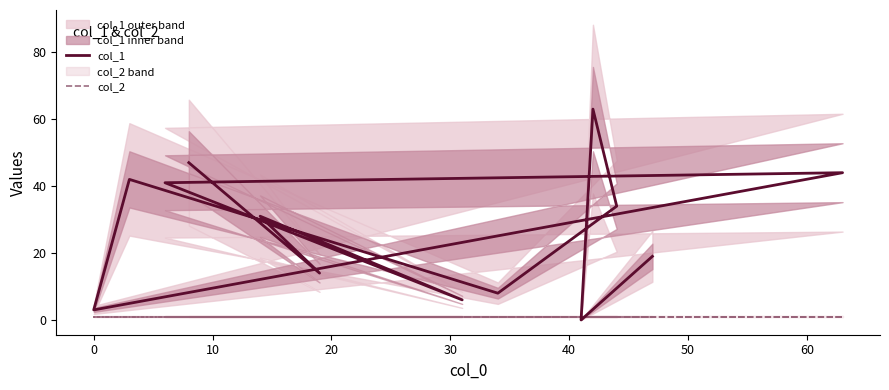

What is the sum of all col_1 values?

352